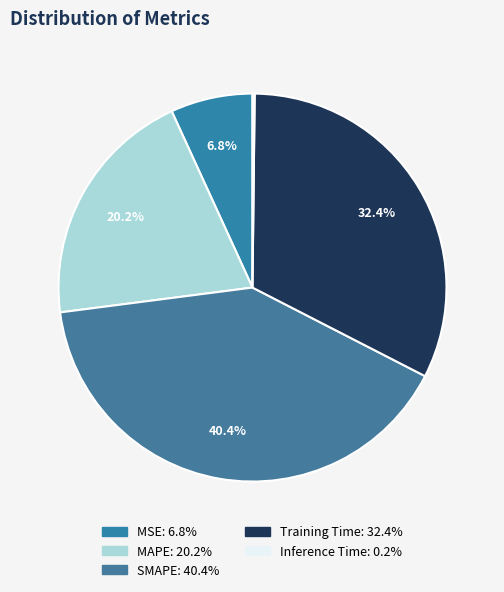

What is the total percentage of SMAPE and Inference Time?

40.6%